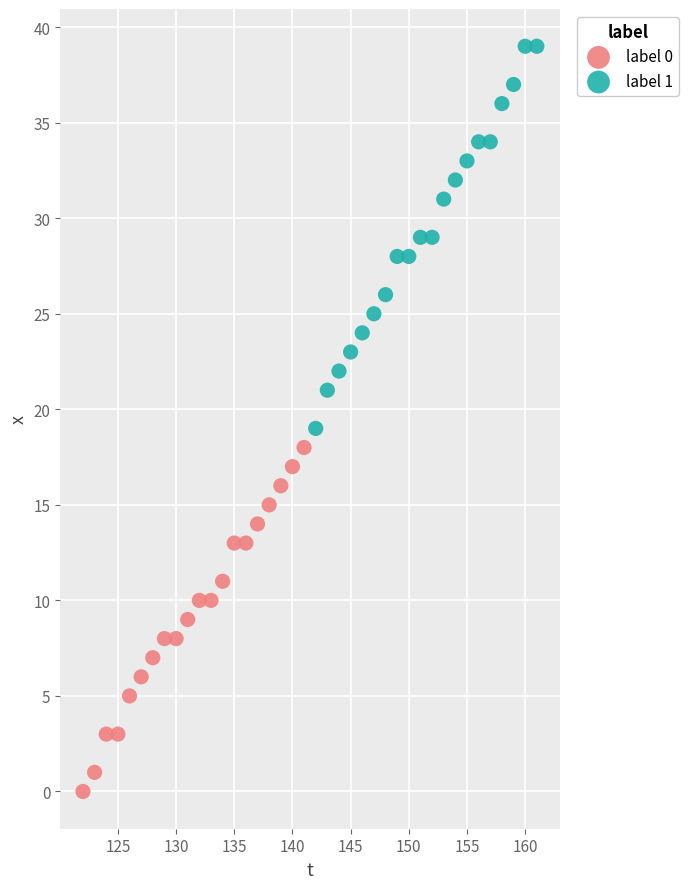

Which series contains the highest Y value?

label 1